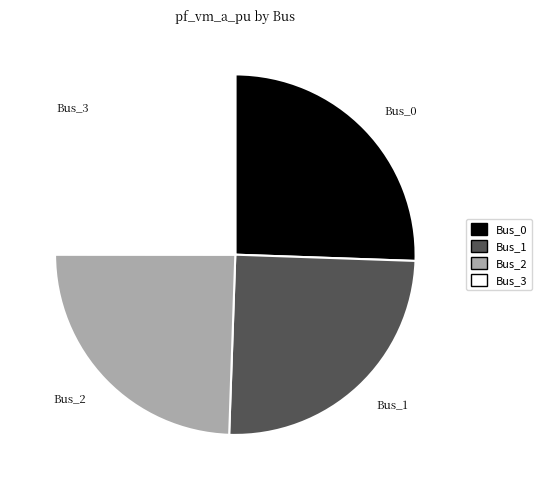

Is Bus_1 the majority of the pie?

No